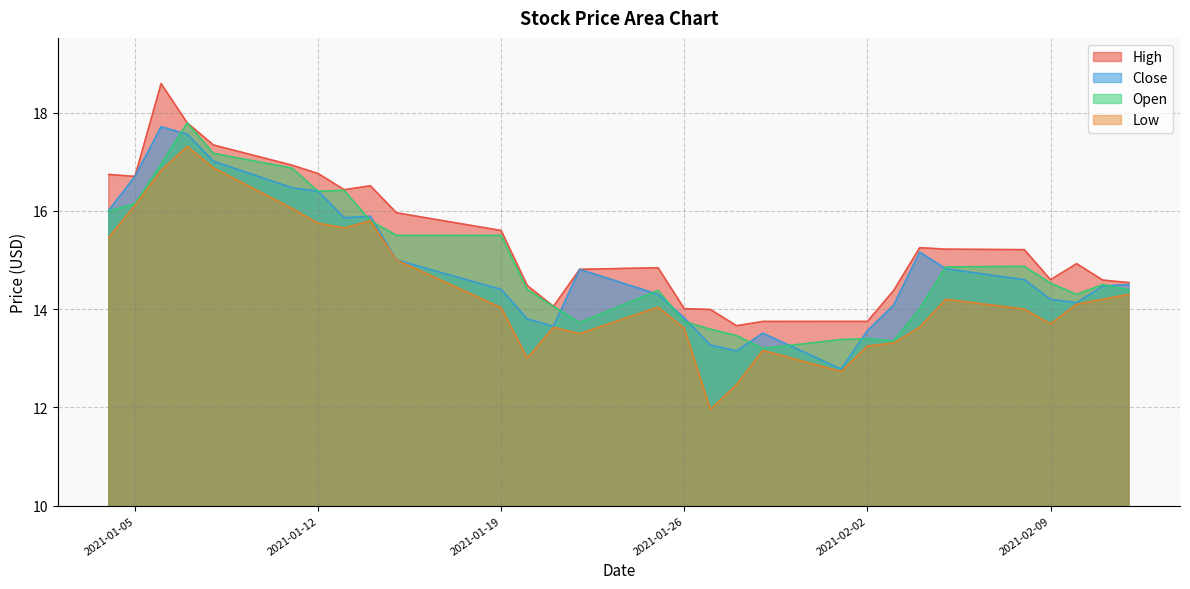

What is the difference between the second highest and minimum values in the Open series?

4.0